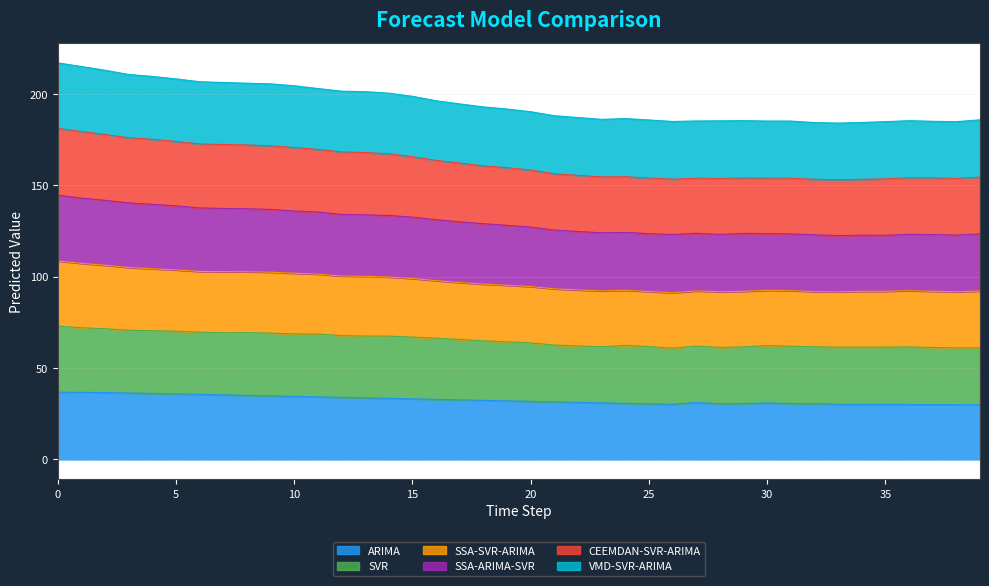

What is the approximate value of SSA-SVR-ARIMA at 27?

92.2